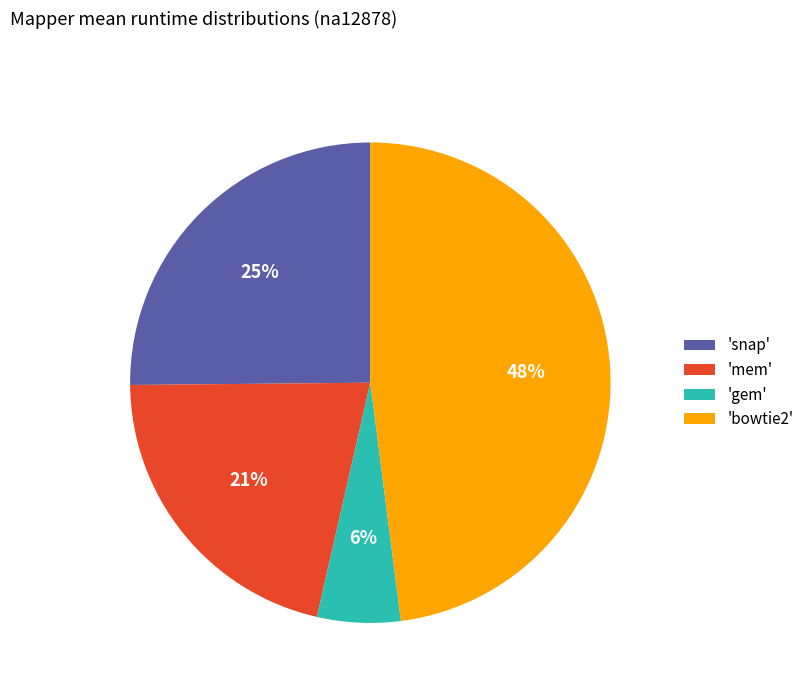

Approximately how many times larger is the value at 'snap' compared to 'mem'?

1.2